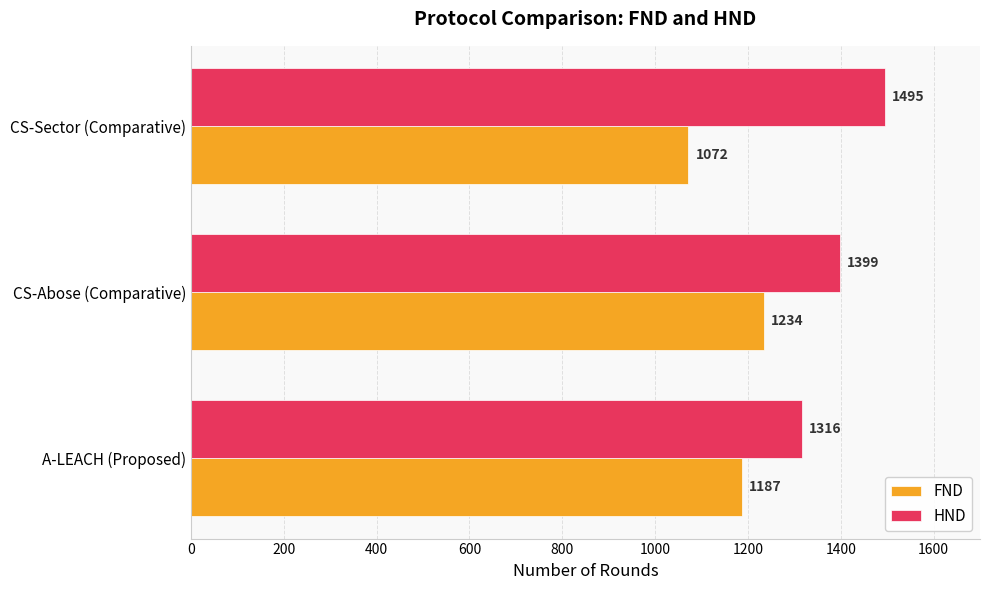

Is the value of FND at CS-Abose (Comparative) greater than the value of HND at CS-Sector (Comparative)?

No